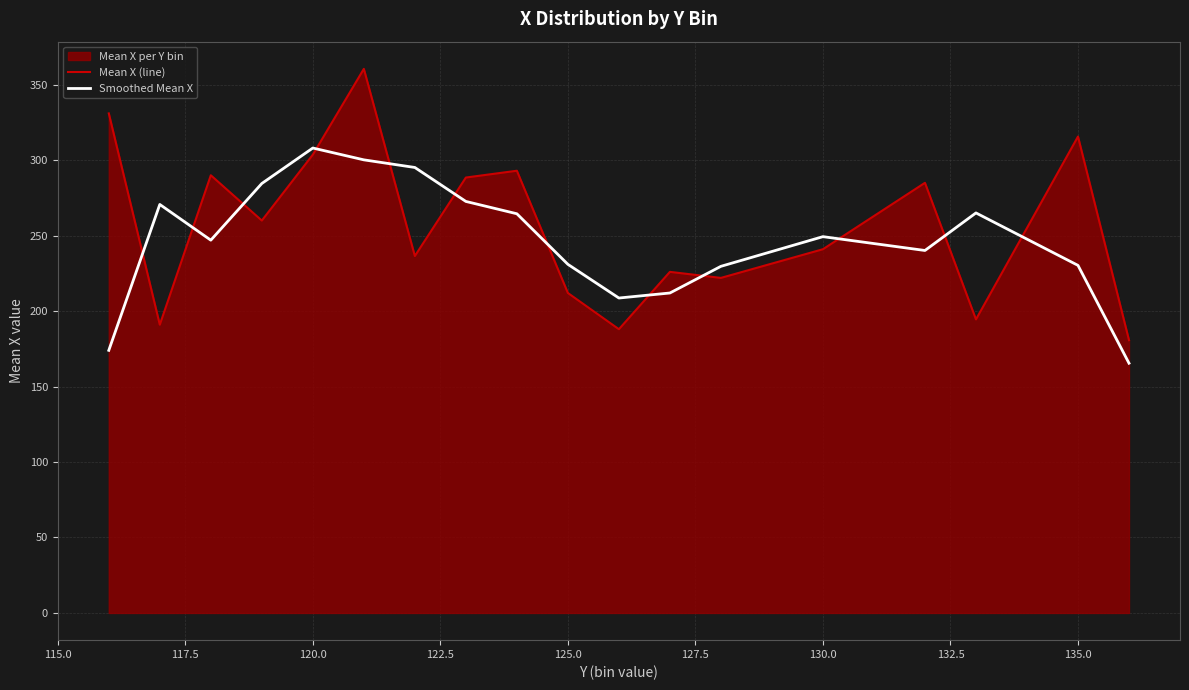

Which series has the widest spread of values?

Mean X (line)